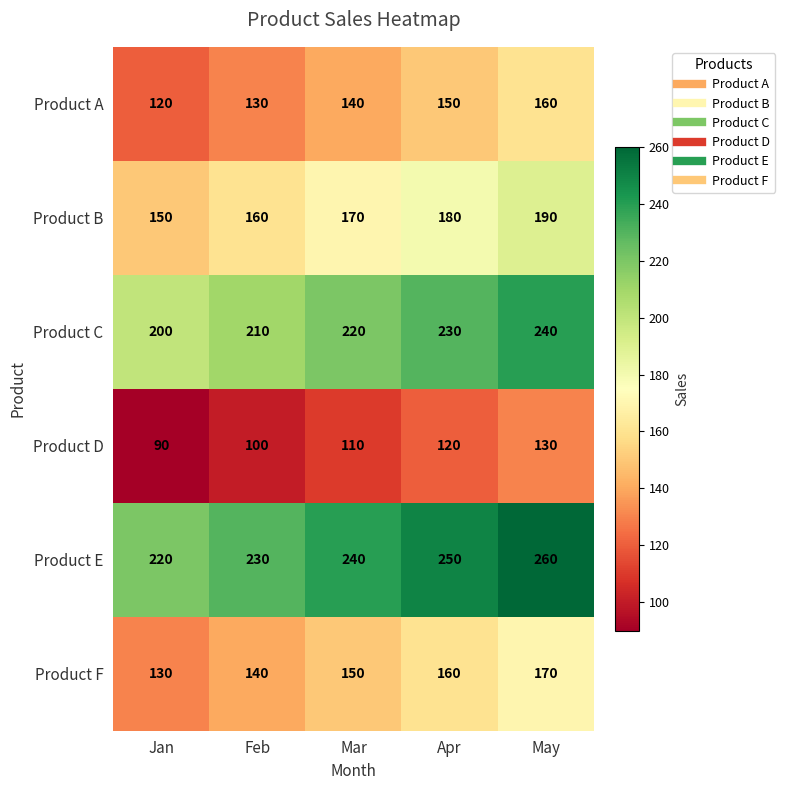

Read the Product C value at May.

240